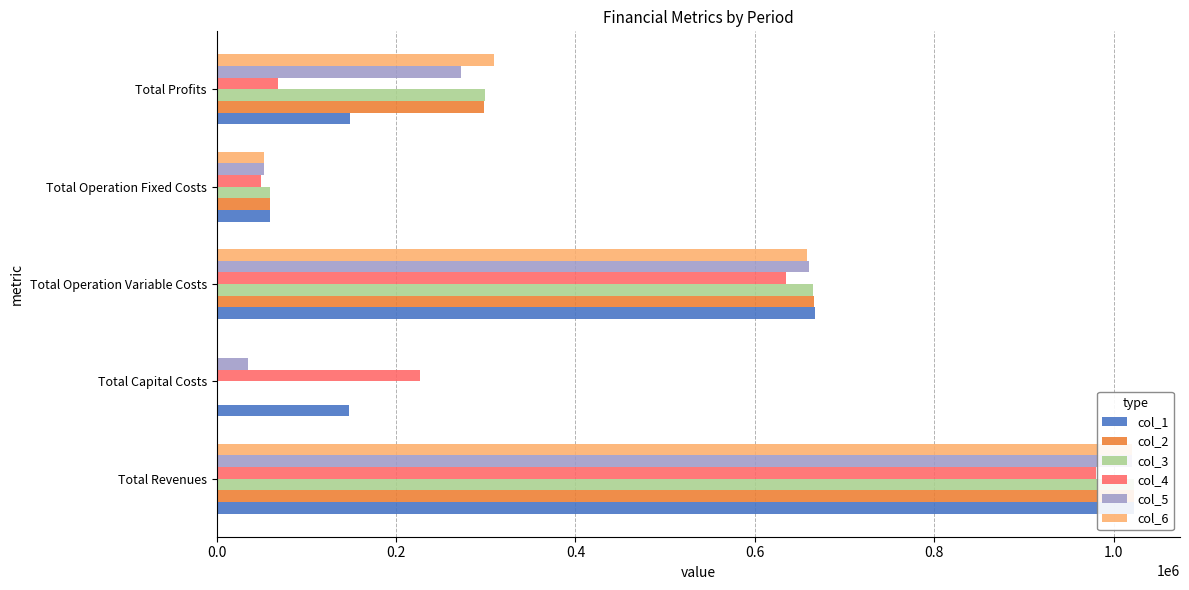

What is the difference between the maximum and minimum values in the col_3 series?

1022731.3